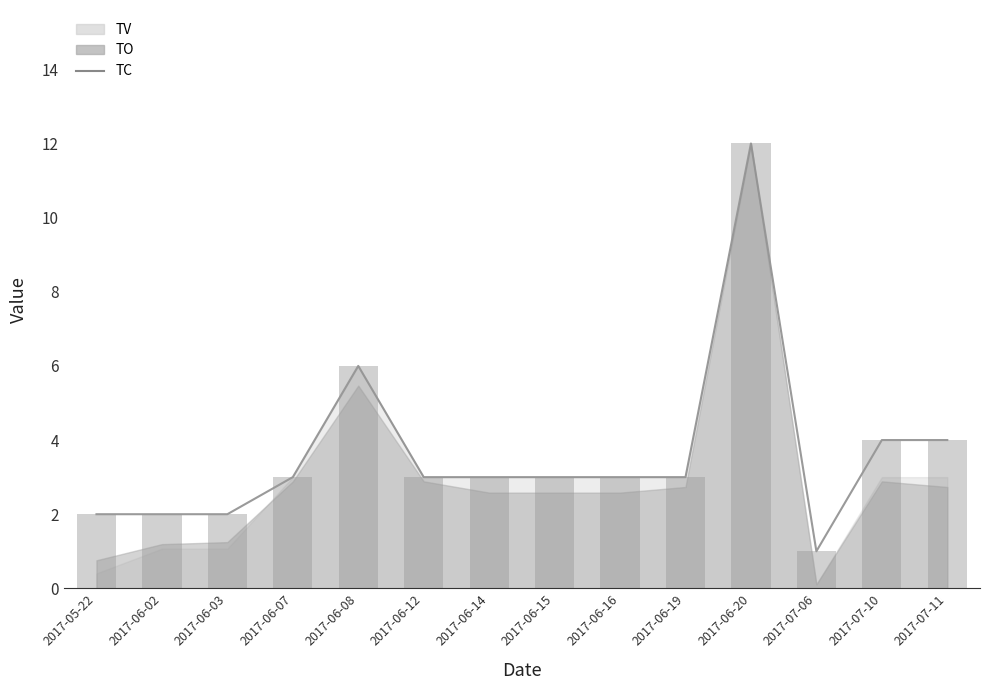

At which label does TC reach its peak?

2017-06-20